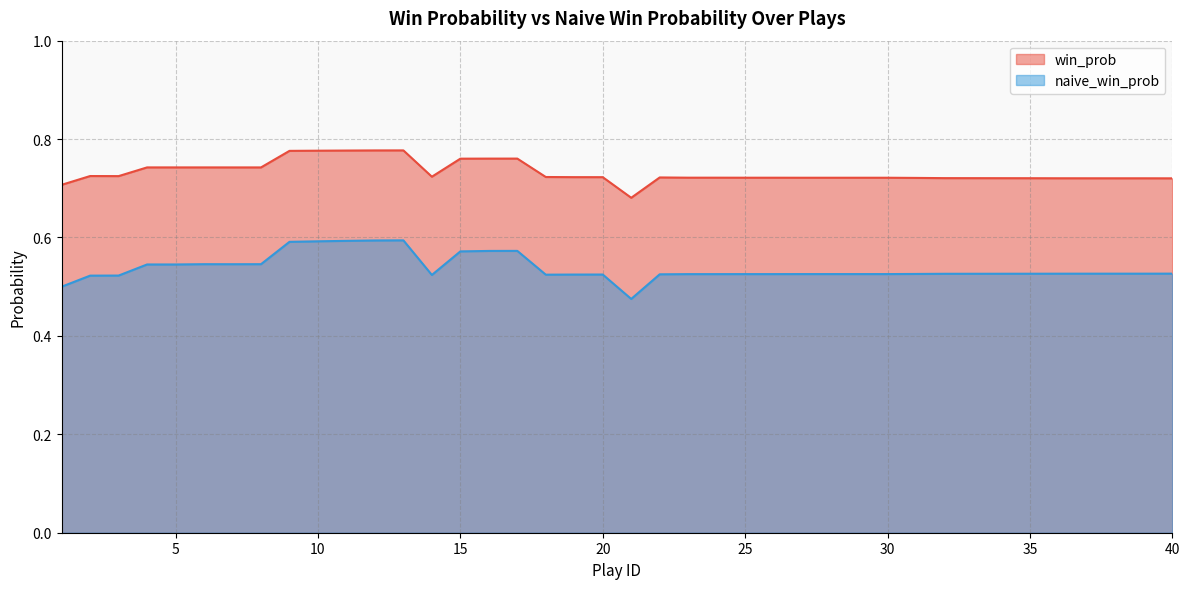

Rank the series by their average value, from lowest to highest.

naive_win_prob, win_prob